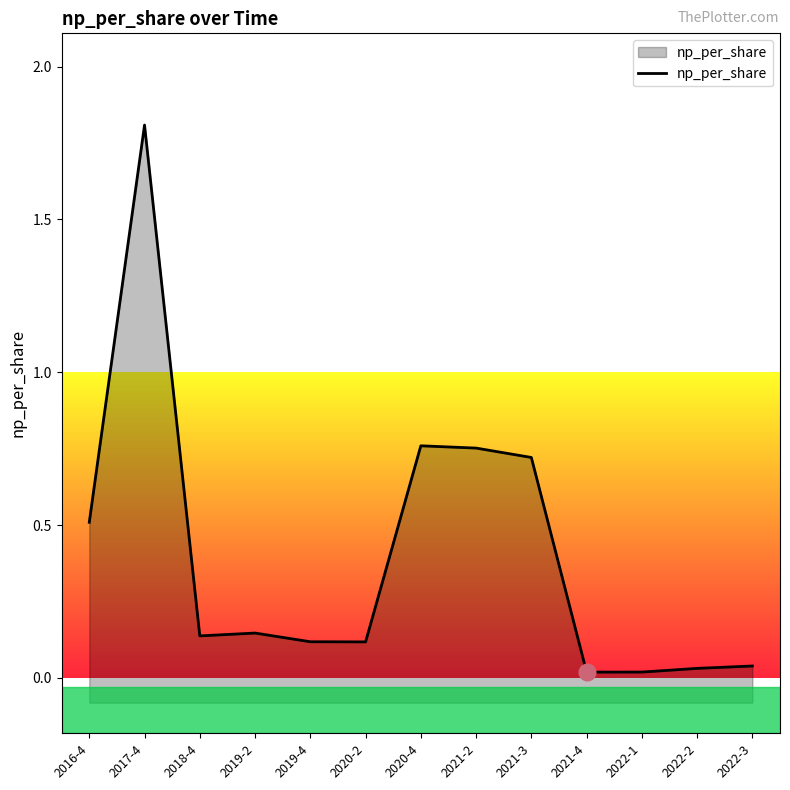

Reading left to right, what are all the values shown in this chart?

0.5	1.8	0.1	0.1	0.1	0.1	0.8	0.8	0.7	0.0	0.0	0.0	0.0